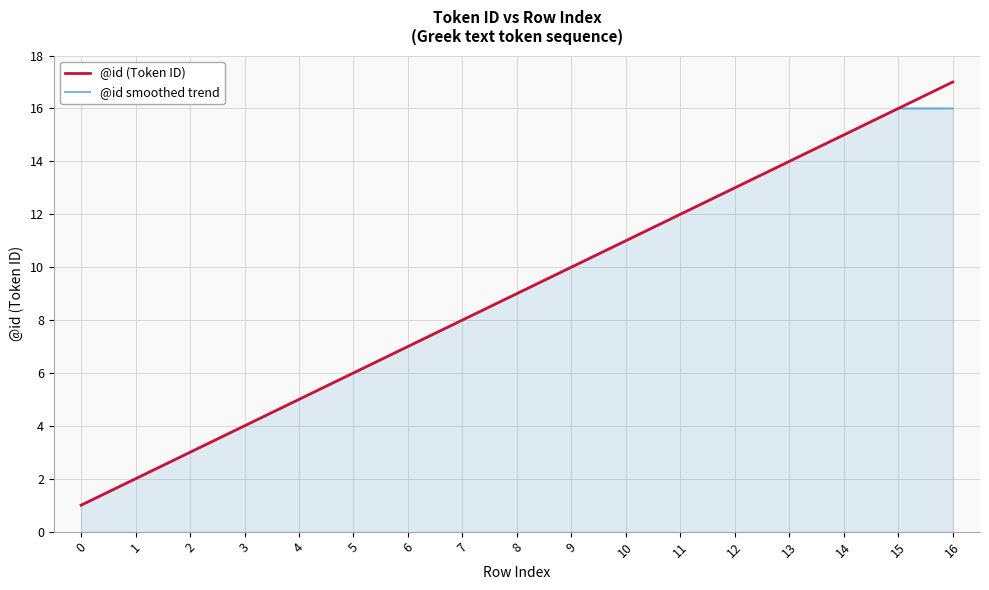

Rank the categories by @id (Token ID) value from highest to lowest.

16, 15, 14, 13, 12, 11, 10, 9, 8, 7, 6, 5, 4, 3, 2, 1, 0